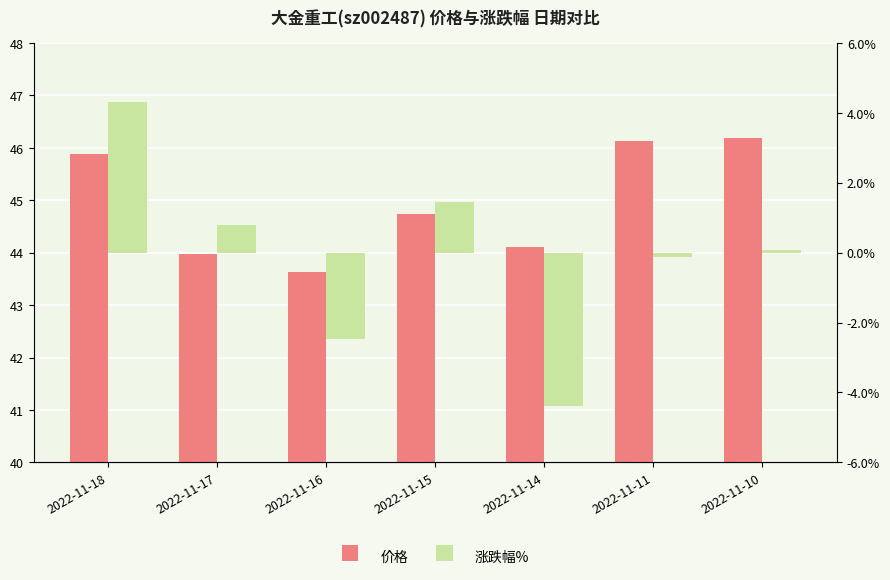

What are all the series names shown in the legend?

价格, 涨跌幅%